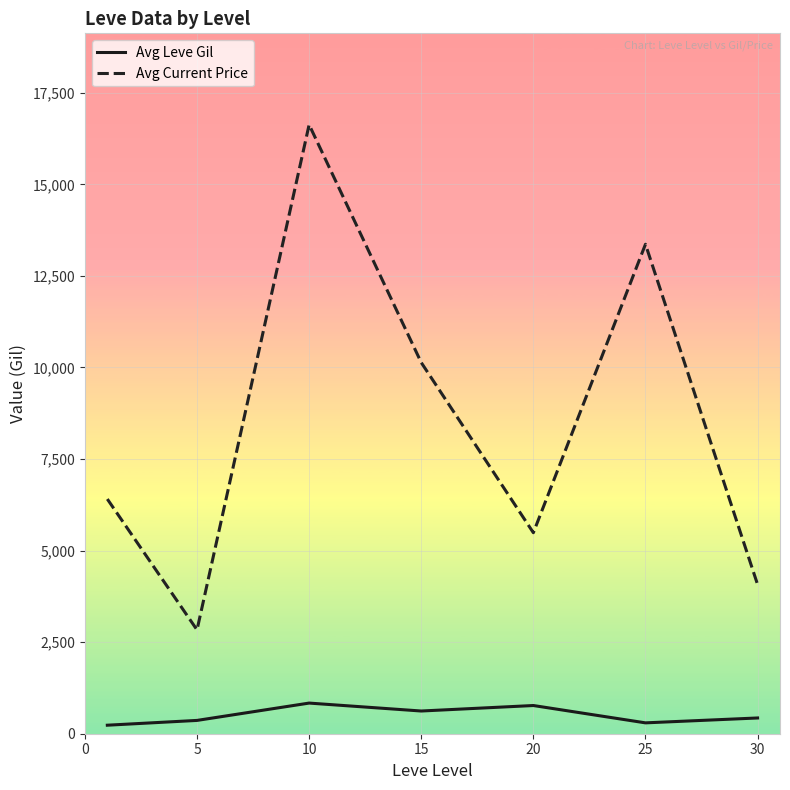

What are all the series names shown in the legend?

Avg Leve Gil, Avg Current Price